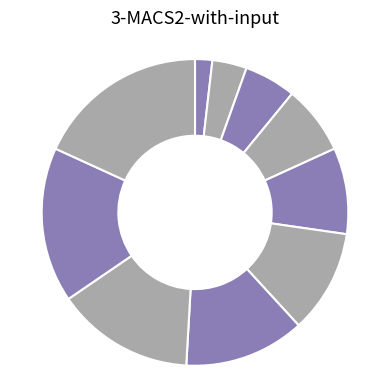

Which category has the smallest portion of the pie?

Task001